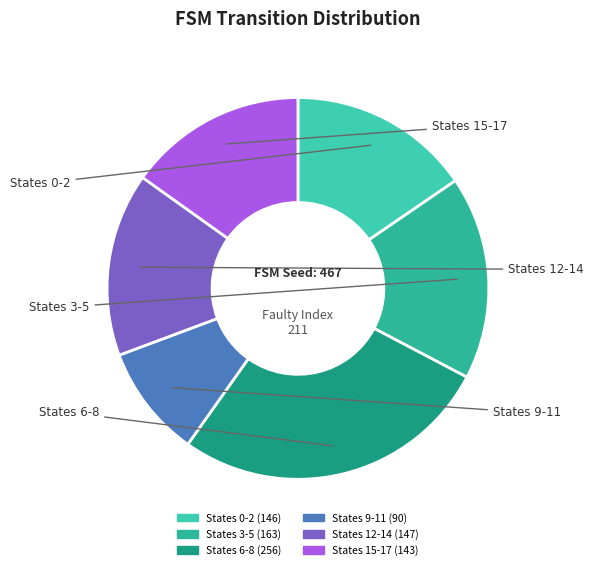

Count the number of slices in the pie.

6